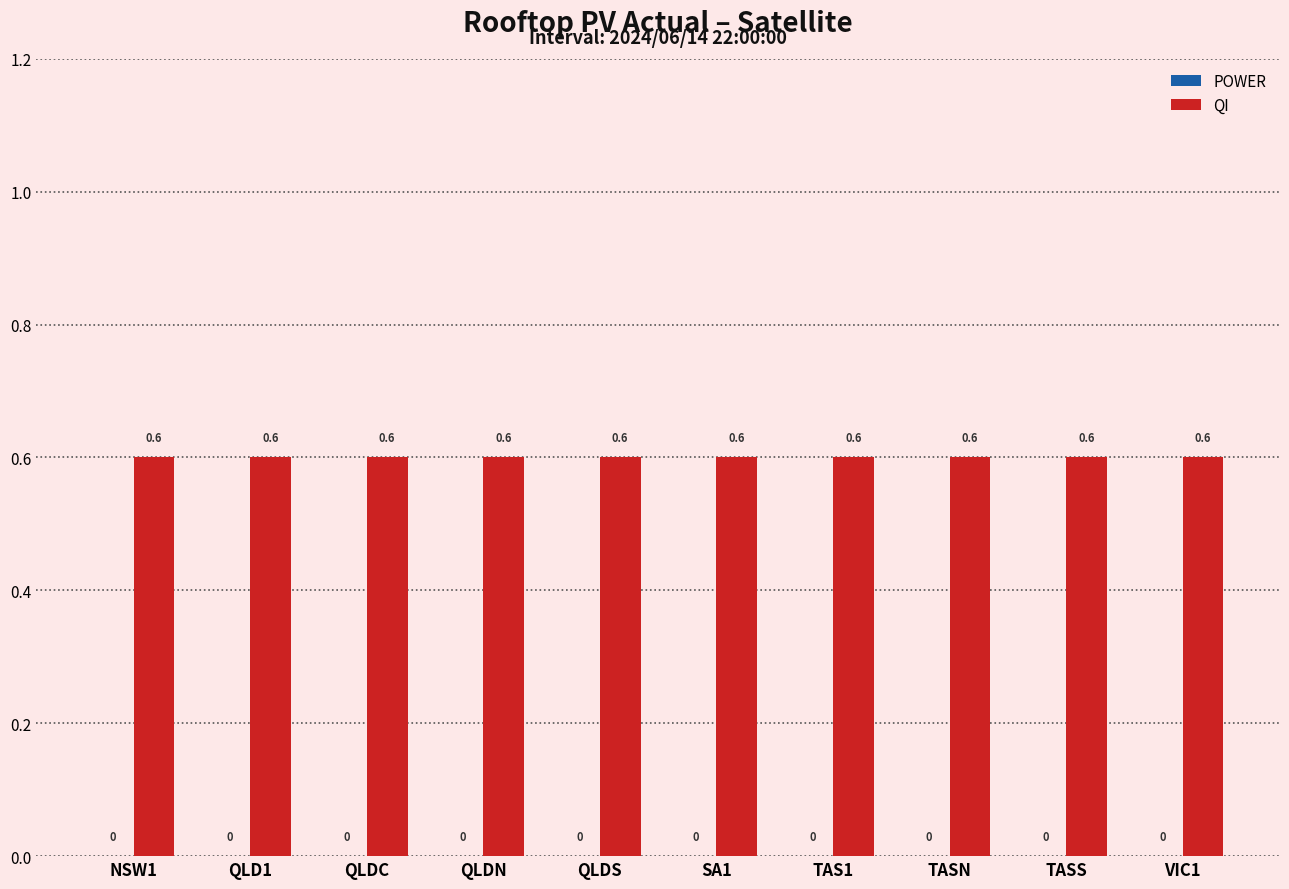

What value does the QI series have at QLDC?

0.6